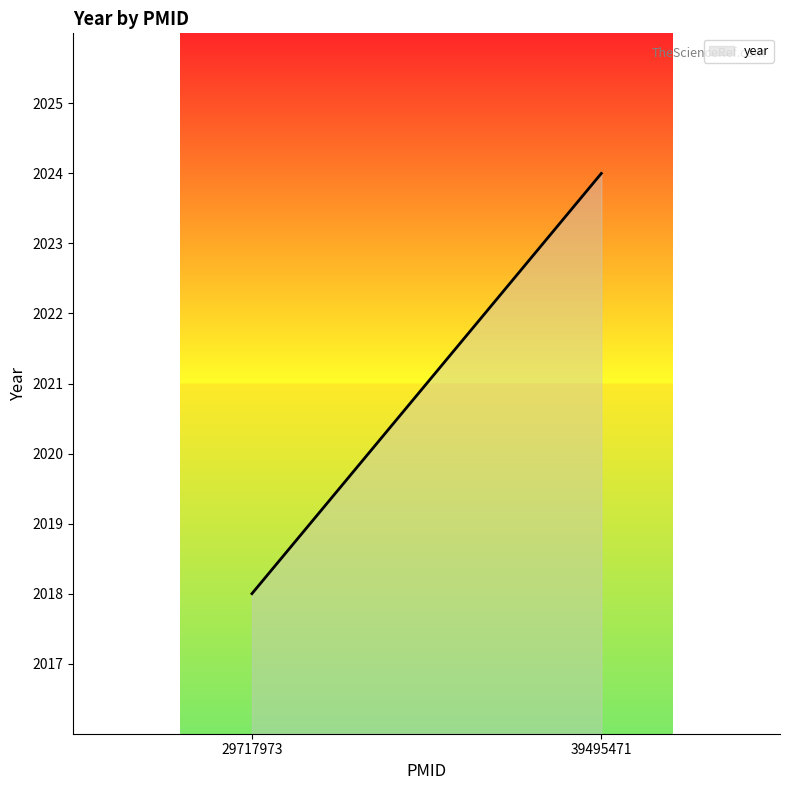

Approximately how many times larger is the value at 29717973 compared to 39495471?

1.0